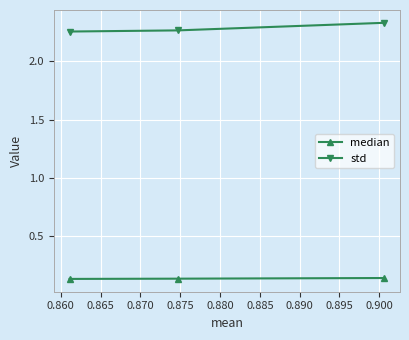

What are all the series names shown in the legend?

median, std